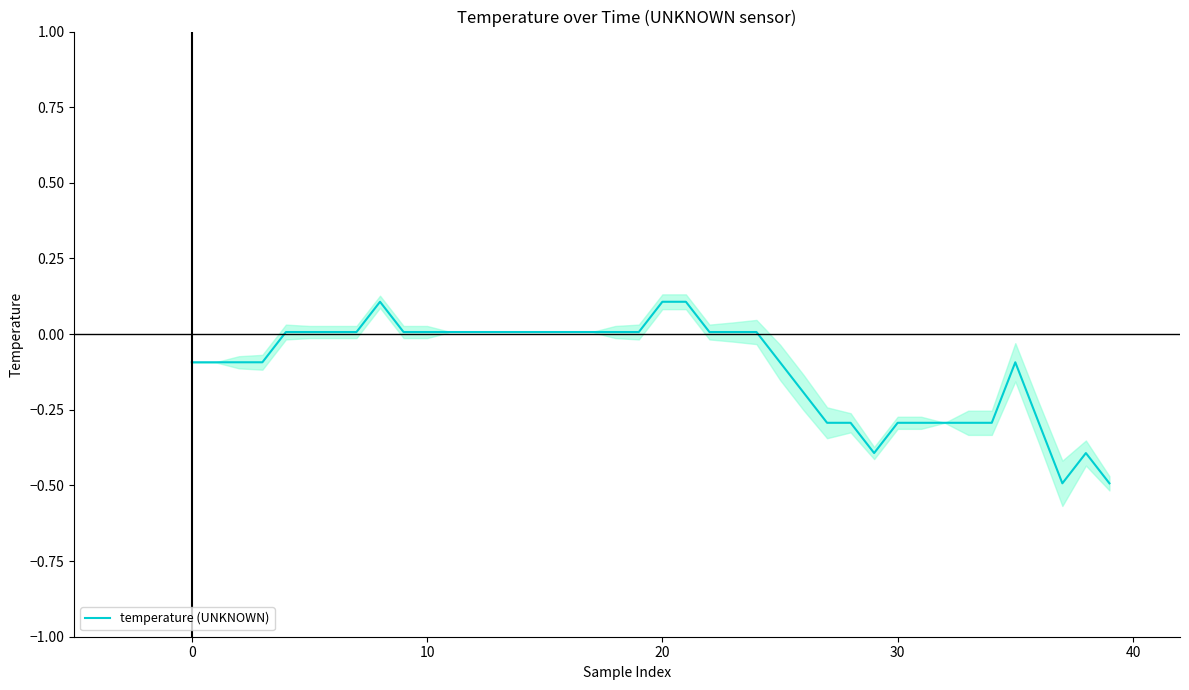

The chart shows a value of 0.0 at 9. True or false?

False